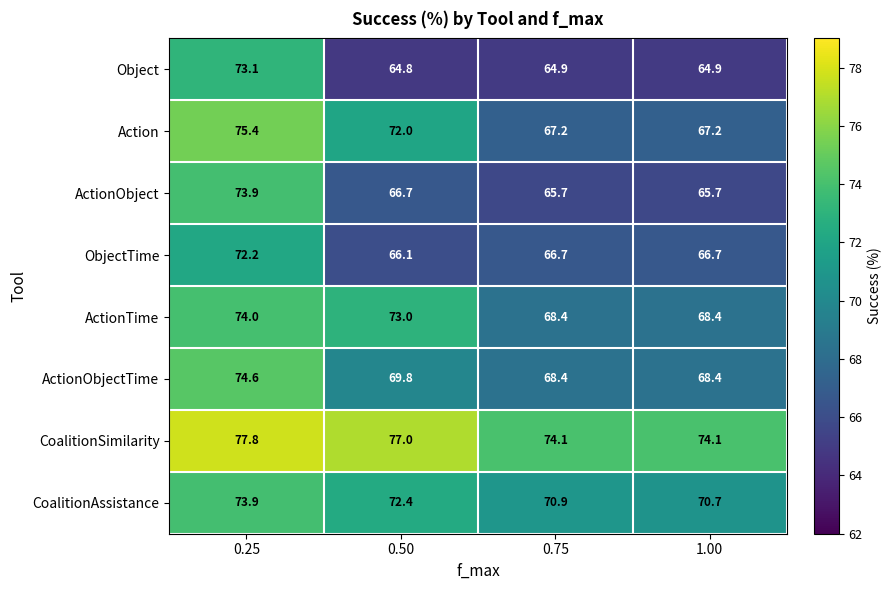

Where is ActionTime nearest to the value 71?

0.50